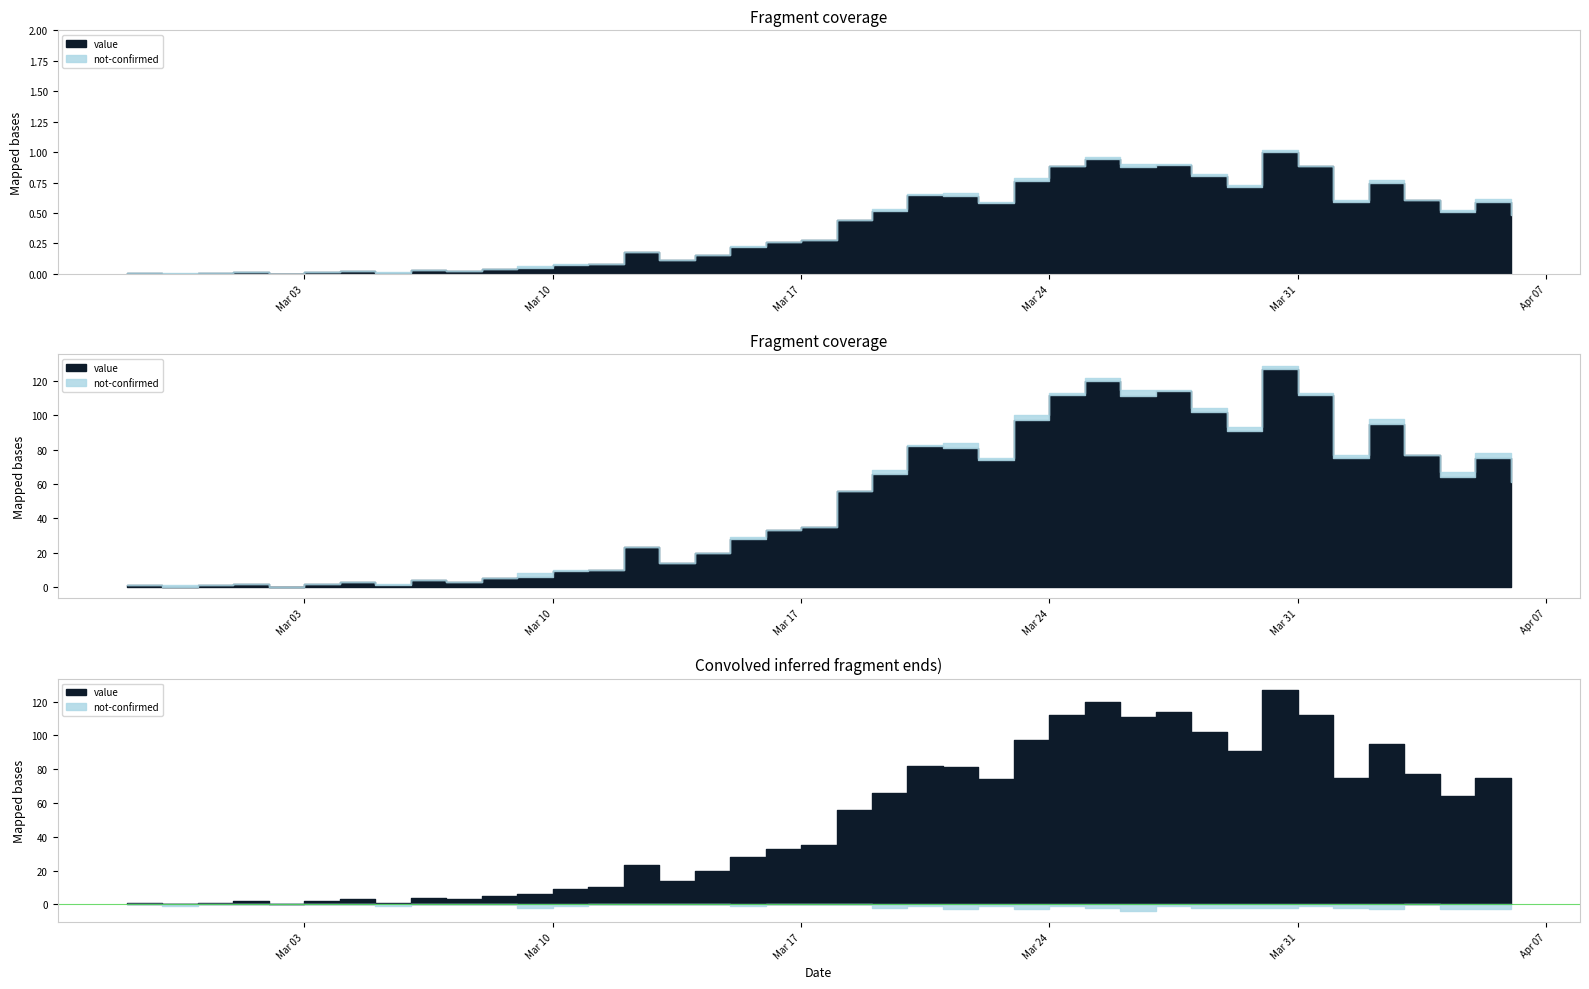

How many series are shown in this chart?

2